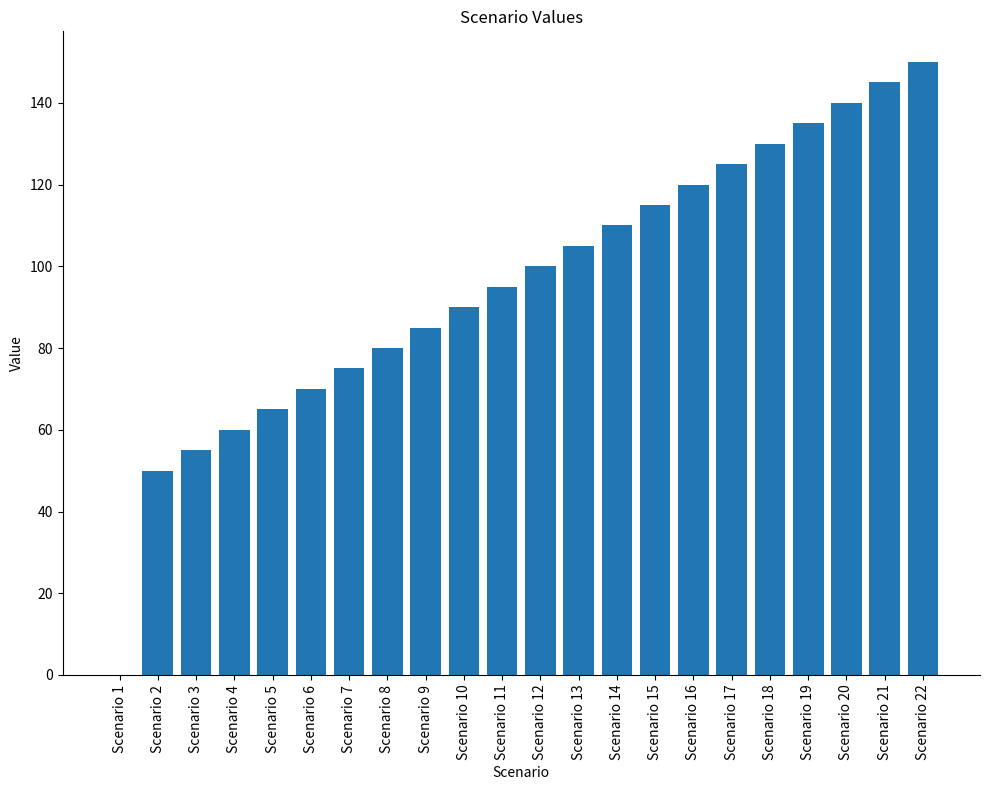

How many distinct data groups are displayed?

1